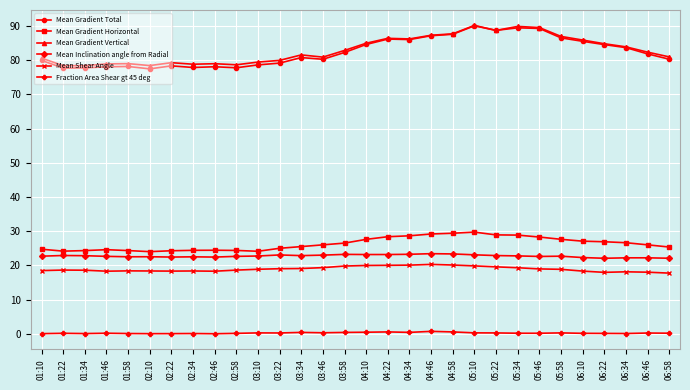

At how many categories does at least one series exceed 16?

30